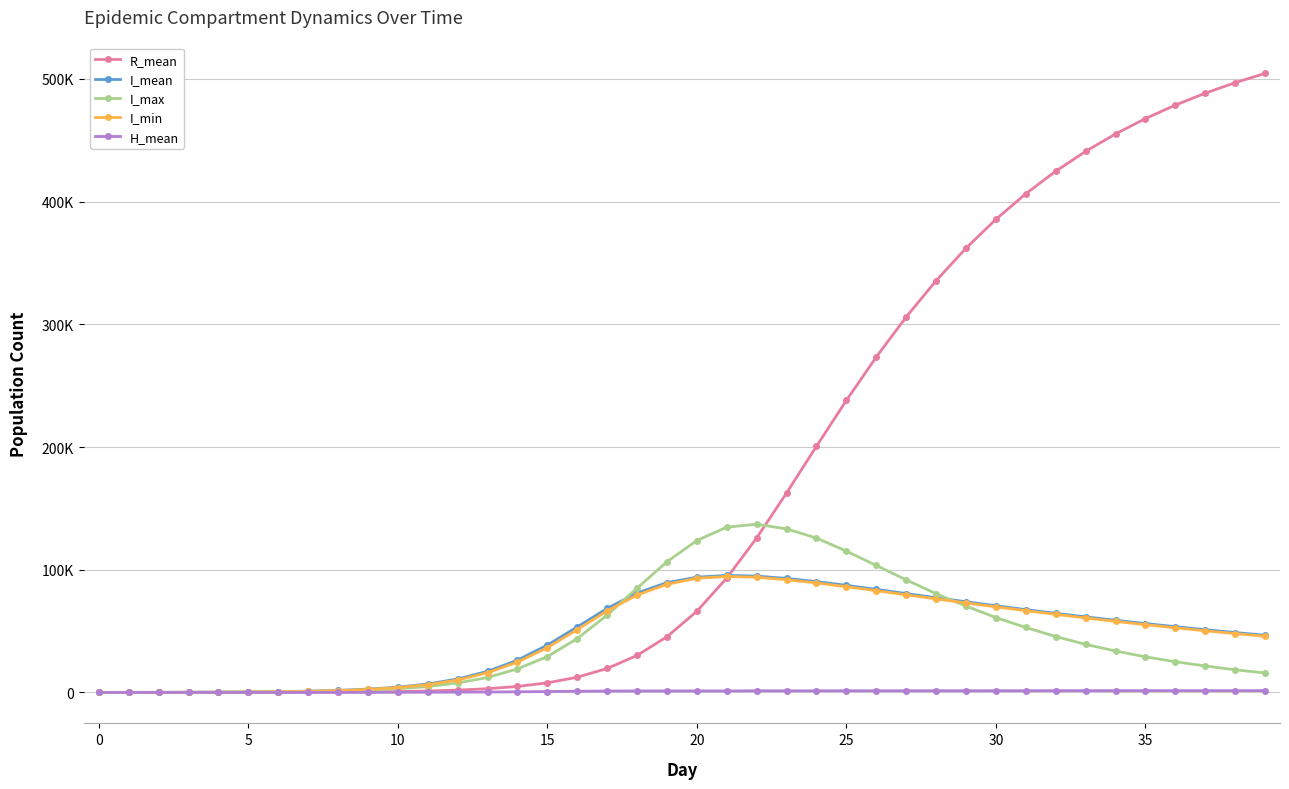

What is the difference between the maximum and minimum values in the I_mean series?

95338.0